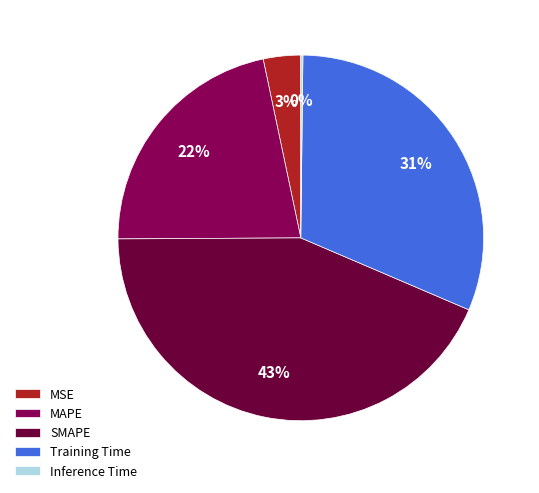

Which has a higher value, MSE or SMAPE?

SMAPE